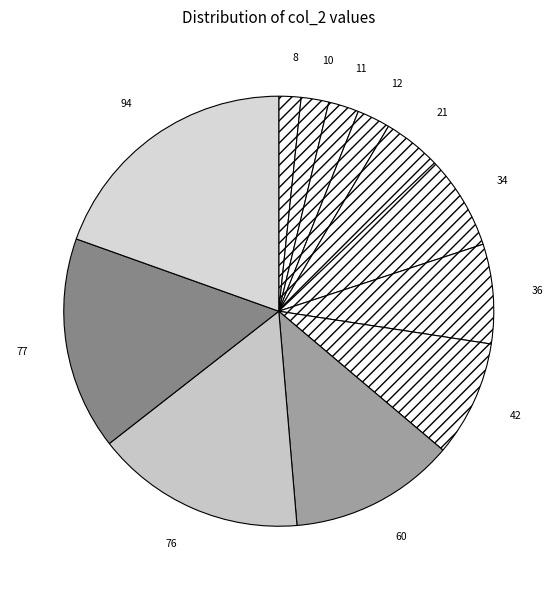

The 12 slice represents 13% of the pie. True or false?

False